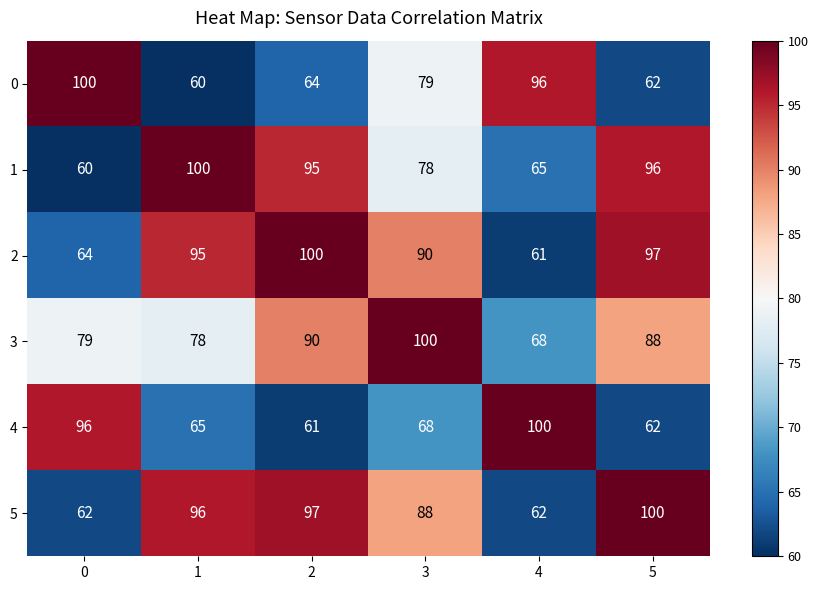

The 4 series shows 85 at 1. True or false?

False